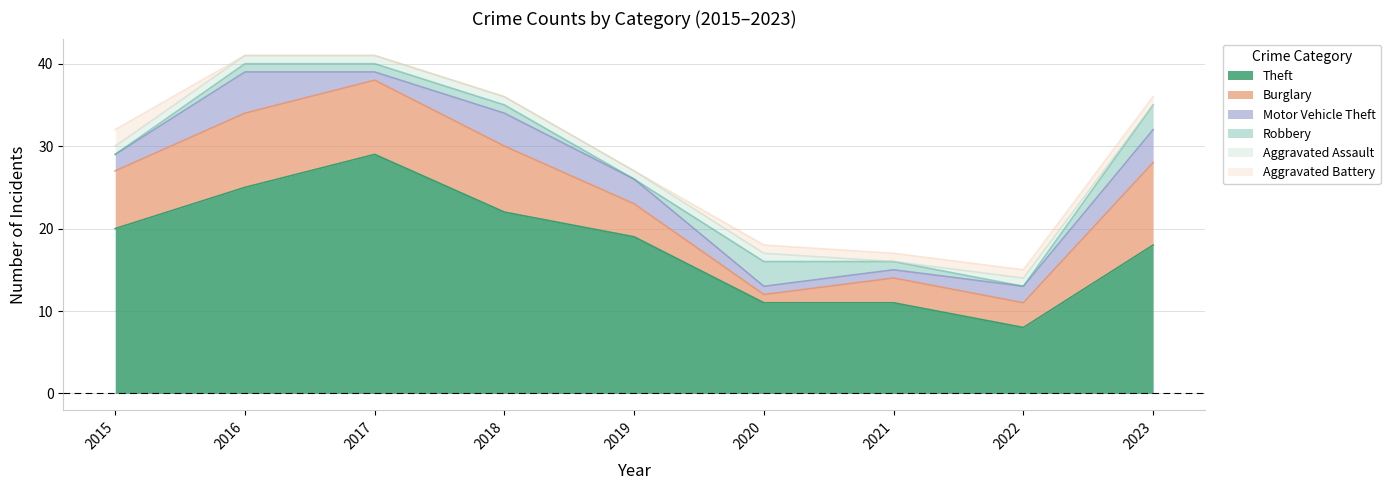

What is the sum of the Burglary values at 2020 and 2021?

4